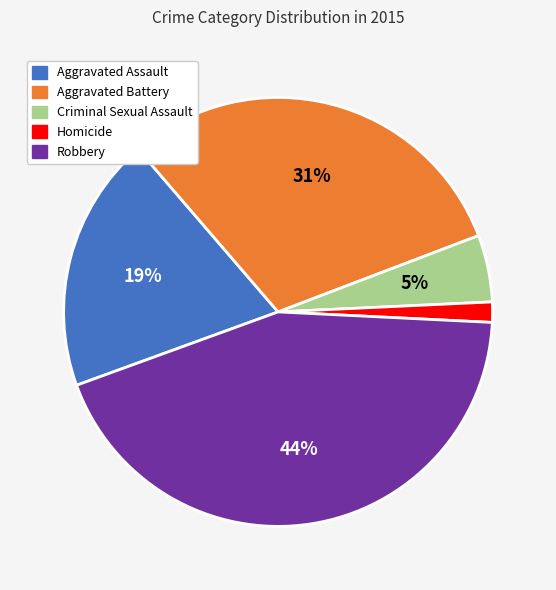

Do Criminal Sexual Assault and Aggravated Assault together represent more than half of the pie?

No